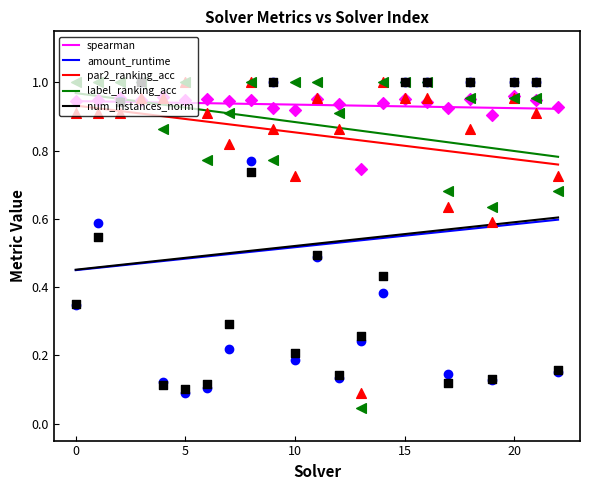

At which category is the sum across all series the highest?

15